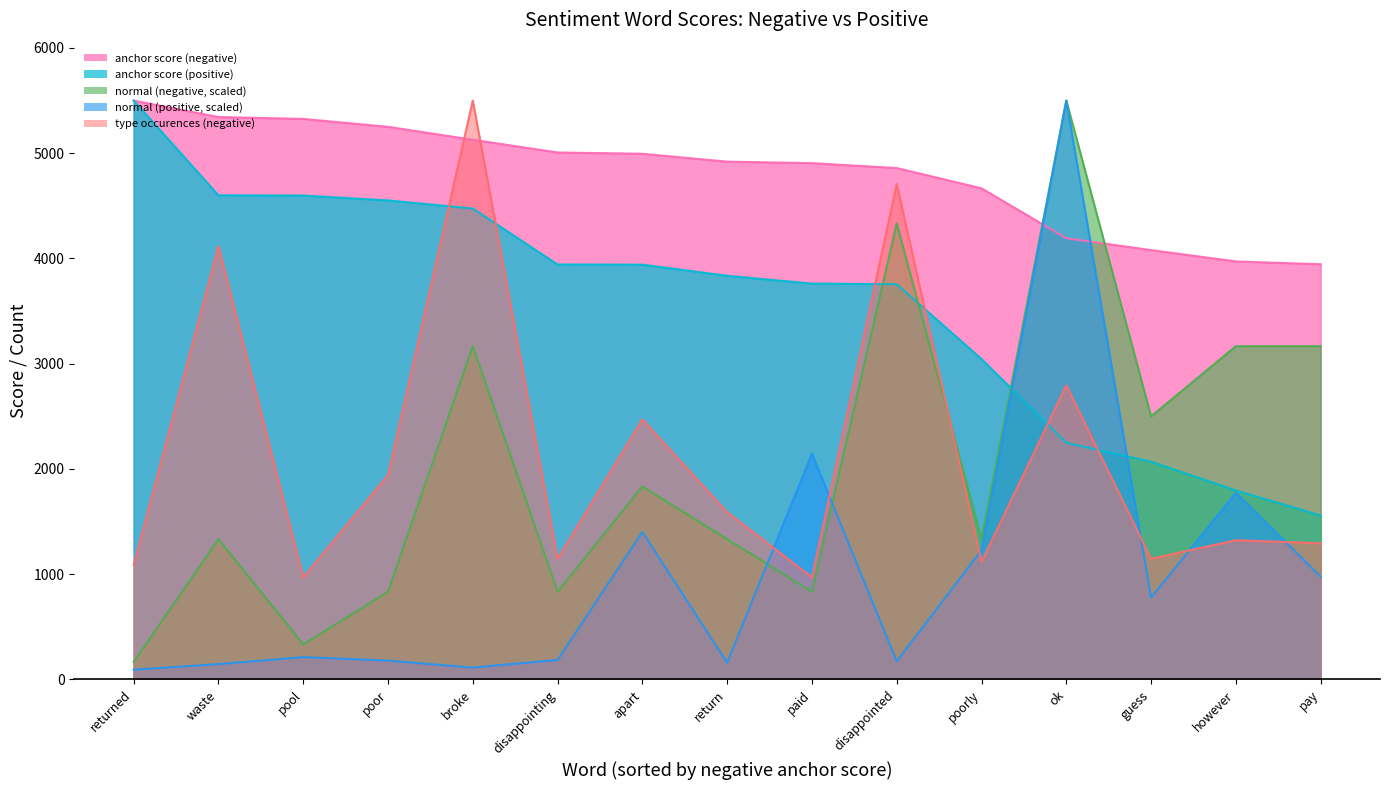

Rank the categories by normal (negative, scaled) value from lowest to highest.

returned, pool, poor, disappointing, paid, waste, return, poorly, apart, guess, broke, however, pay, disappointed, ok